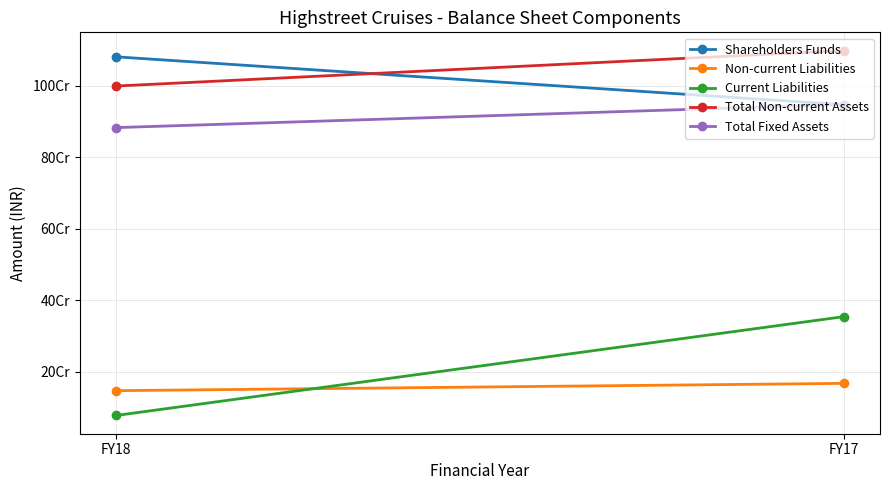

Is it true that Total Non-current Assets equals 999604000 at FY18?

True